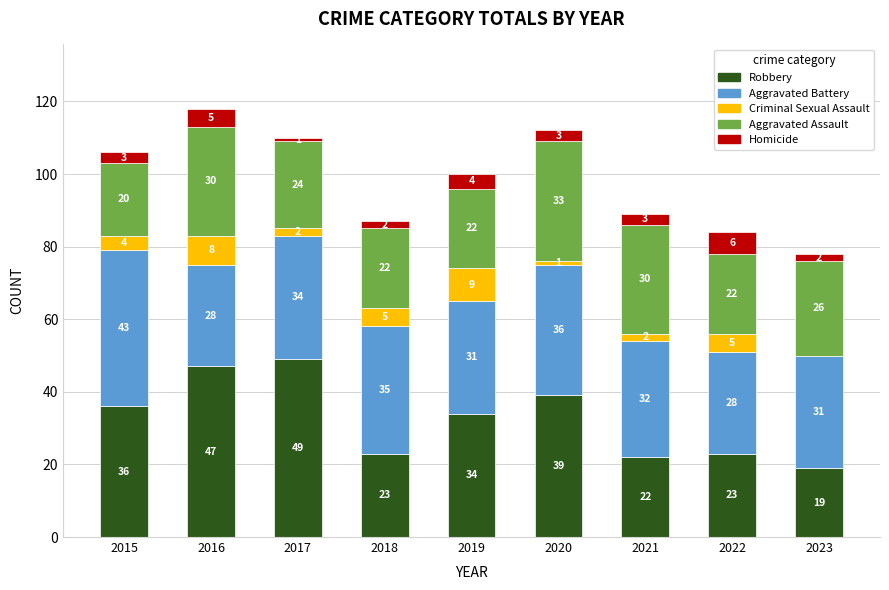

How many categories are shown in the chart?

9